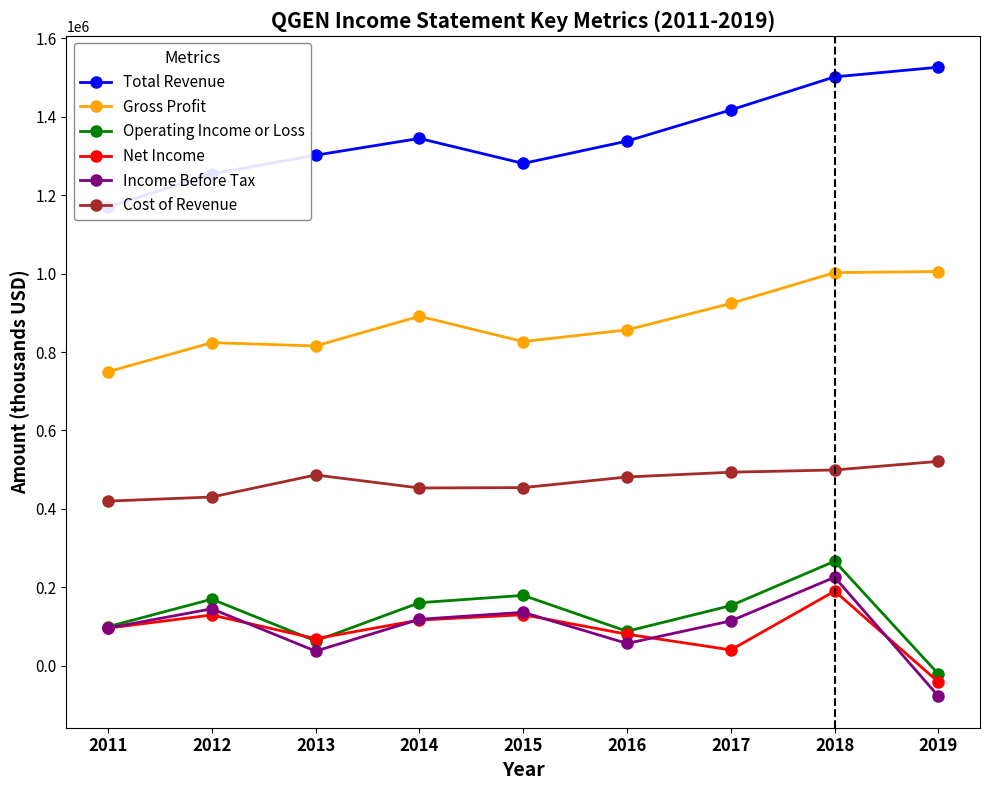

Reading left to right, transcribe all the data shown in this chart.

Total Revenue: 2011=1169700	2012=1254500	2013=1302000	2014=1344800	2015=1281000	2016=1338000	2017=1417500	2018=1501800	2019=1526400
Gross Profit: 2011=749800	2012=824000	2013=815500	2014=891300	2015=826700	2016=856600	2017=923900	2018=1002600	2019=1005300
Operating Income or Loss: 2011=99600	2012=169800	2013=63300	2014=160800	2015=179500	2016=87900	2017=153400	2018=266600	2019=-21300
Net Income: 2011=96000	2012=129500	2013=69100	2014=116600	2015=130100	2016=80400	2017=40400	2018=190400	2019=-41500
Income Before Tax: 2011=96200	2012=145200	2013=37300	2014=118500	2015=136300	2016=56900	2017=114400	2018=225700	2019=-77800
Cost of Revenue: 2011=419900	2012=430400	2013=486500	2014=453400	2015=454300	2016=481400	2017=493600	2018=499300	2019=521200